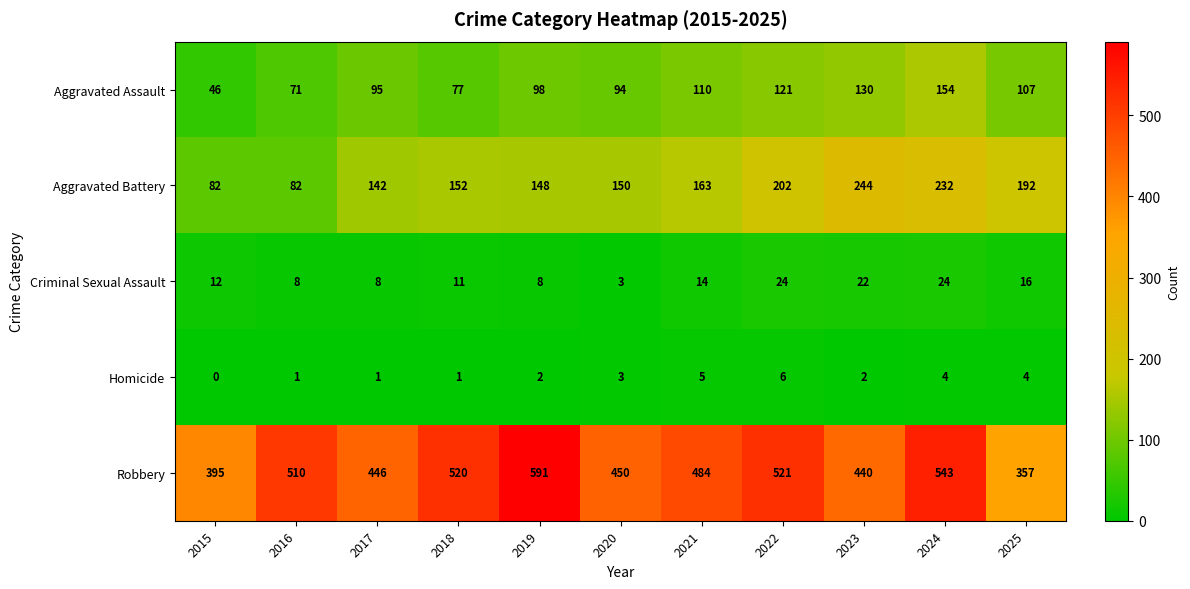

Which label corresponds to the largest value in the chart?

2019